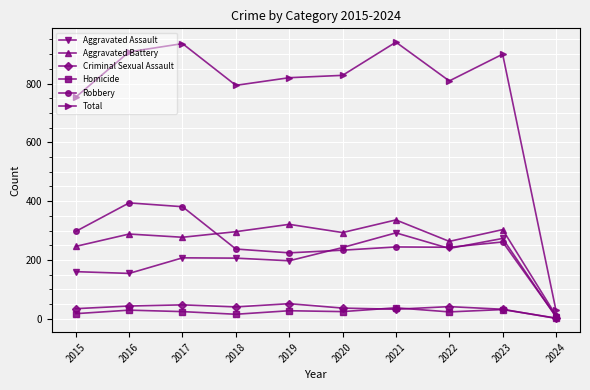

Which series has the largest range (max minus min)?

Total